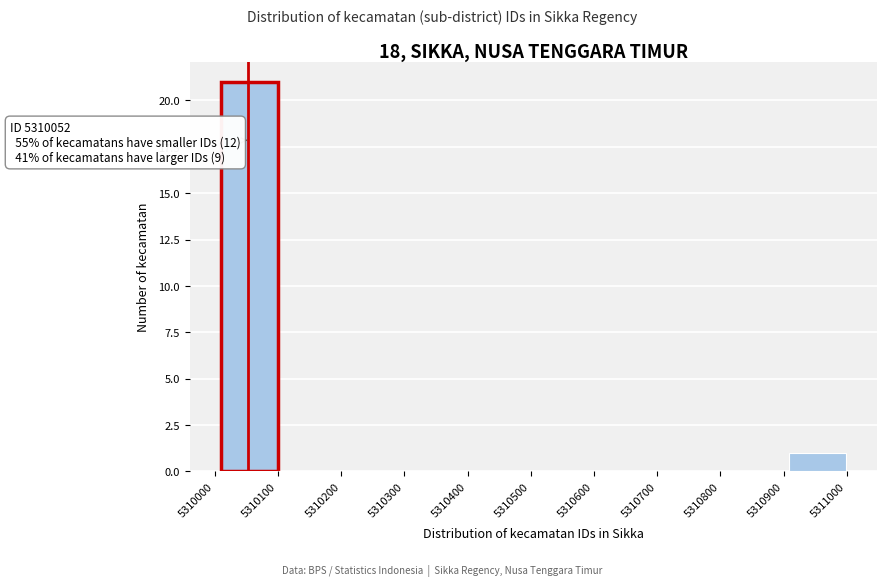

Which range on the x-axis has the tallest bar?

5310010 to 5310100